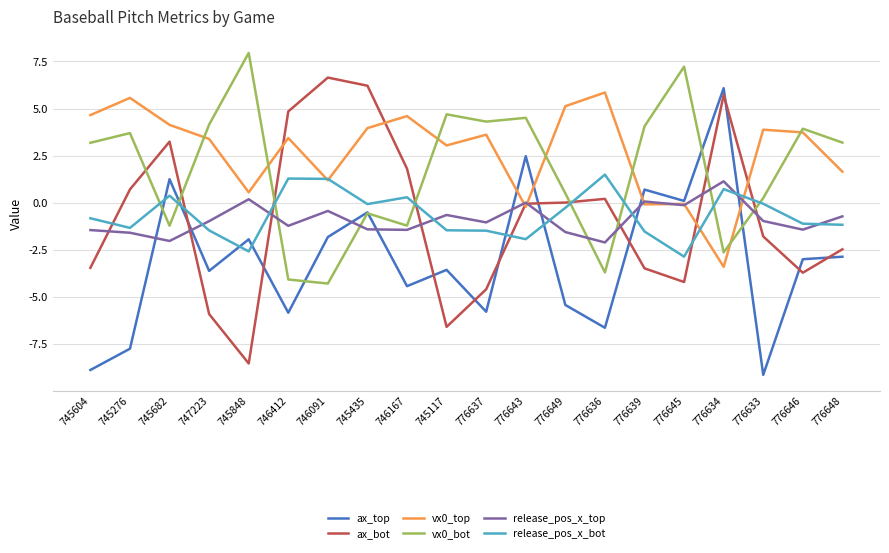

True or false: vx0_bot and release_pos_x_bot intersect in this chart.

True